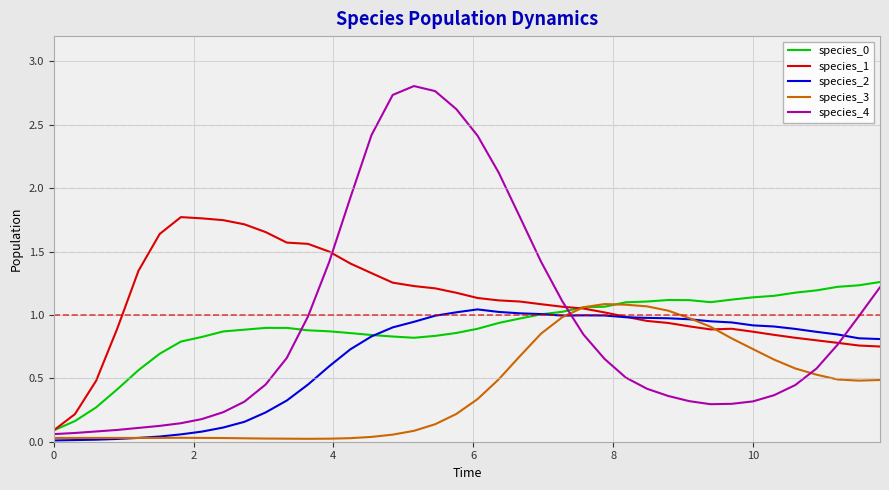

In species_4, how many points are lower than both neighbors (excluding endpoints)?

1